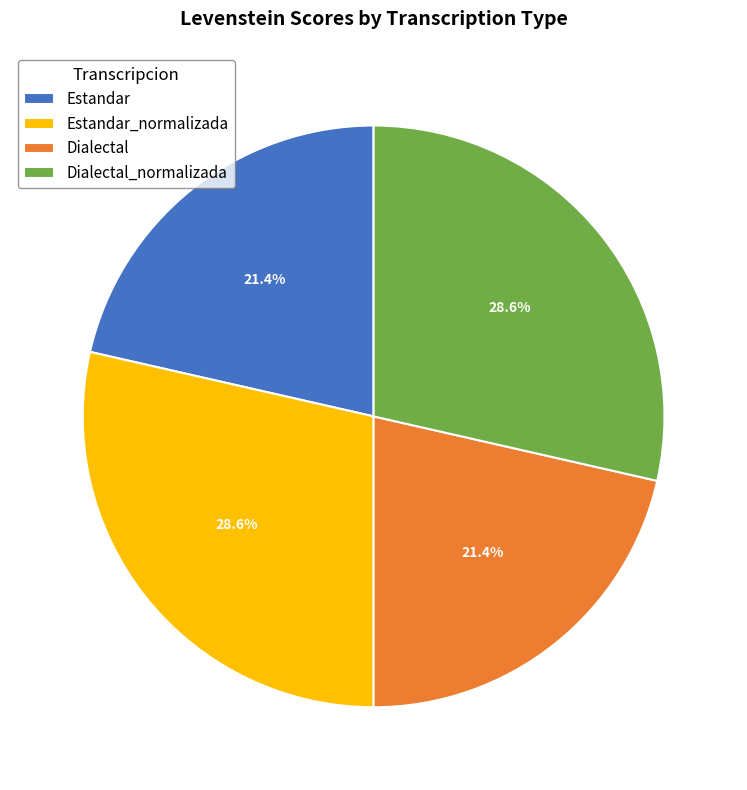

Count the number of slices in the pie.

4